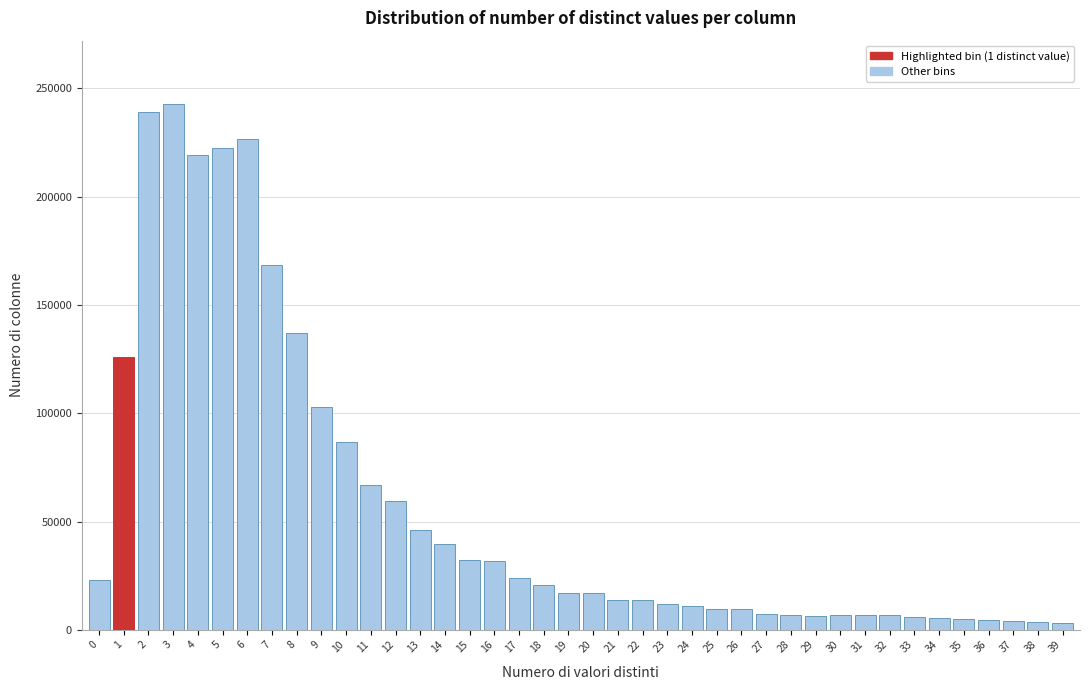

What is the greatest value displayed?

242923